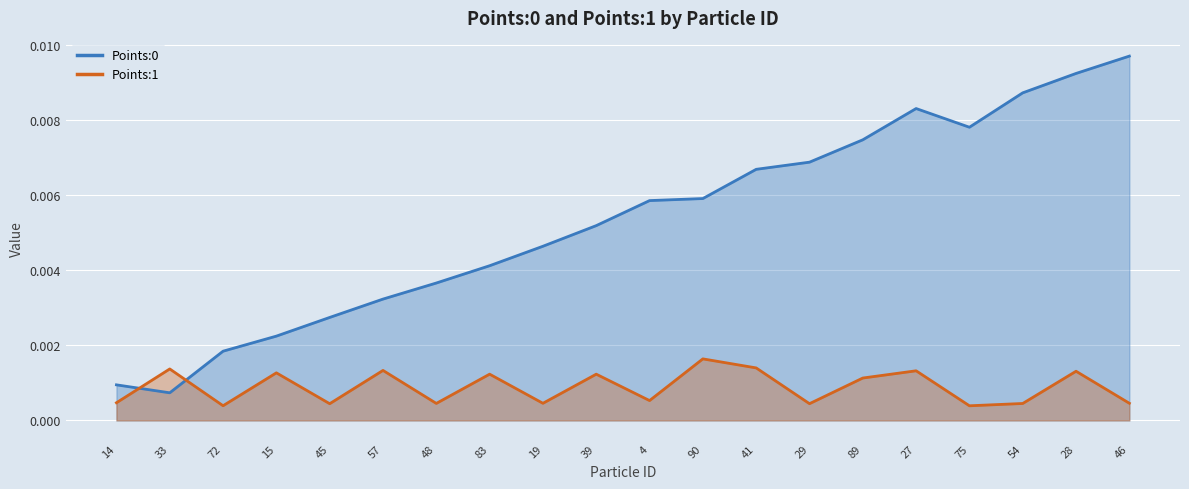

The Points:1 series shows 0.0 at 83. True or false?

True